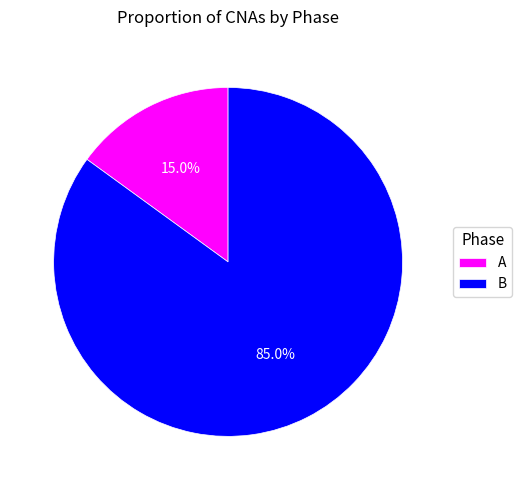

What is the ratio of the value at A to the value at B?

0.2